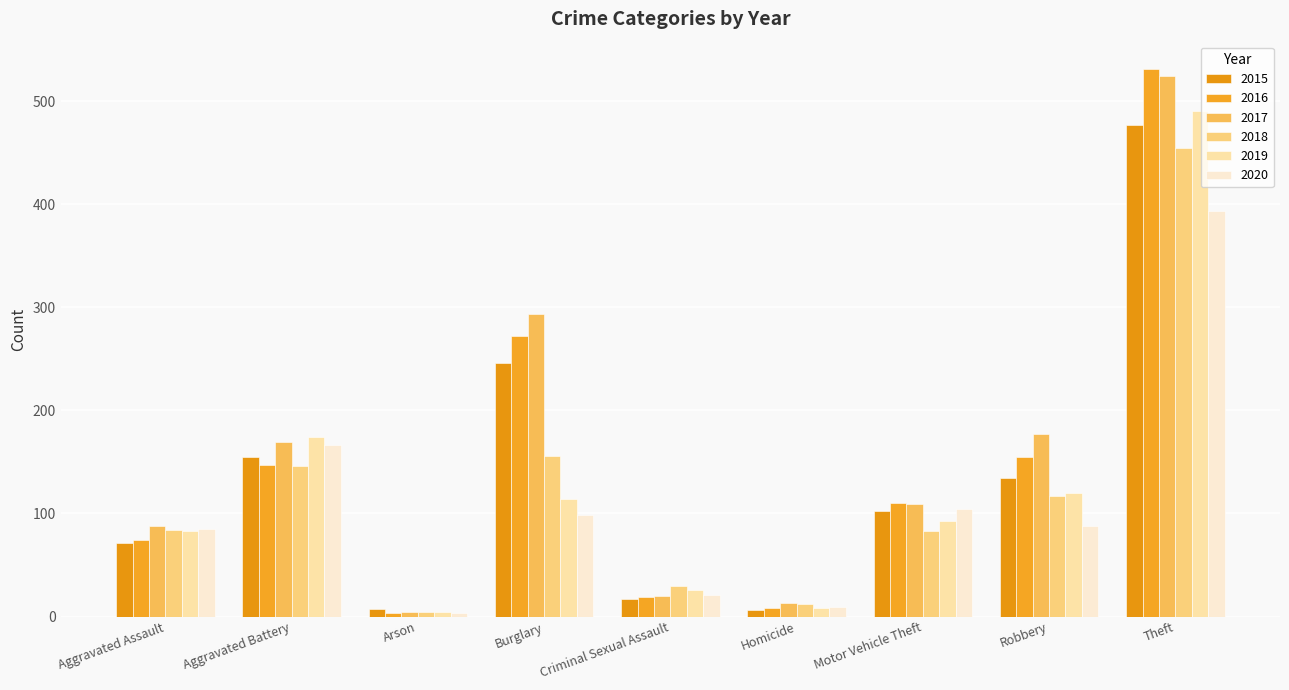

Reading left to right, extract all data points from this chart.

2015: 71	155	7	246	17	6	102	134	477
2016: 74	147	3	272	19	8	110	155	531
2017: 88	169	4	293	20	13	109	177	524
2018: 84	146	4	156	30	12	83	117	454
2019: 83	174	4	114	26	8	93	120	490
2020: 85	166	3	98	21	9	104	88	393